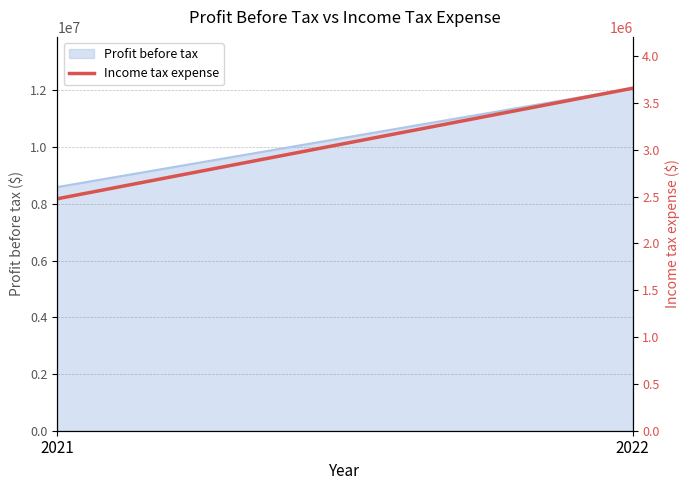

Which has a higher value, 2021 or 2022?

2022